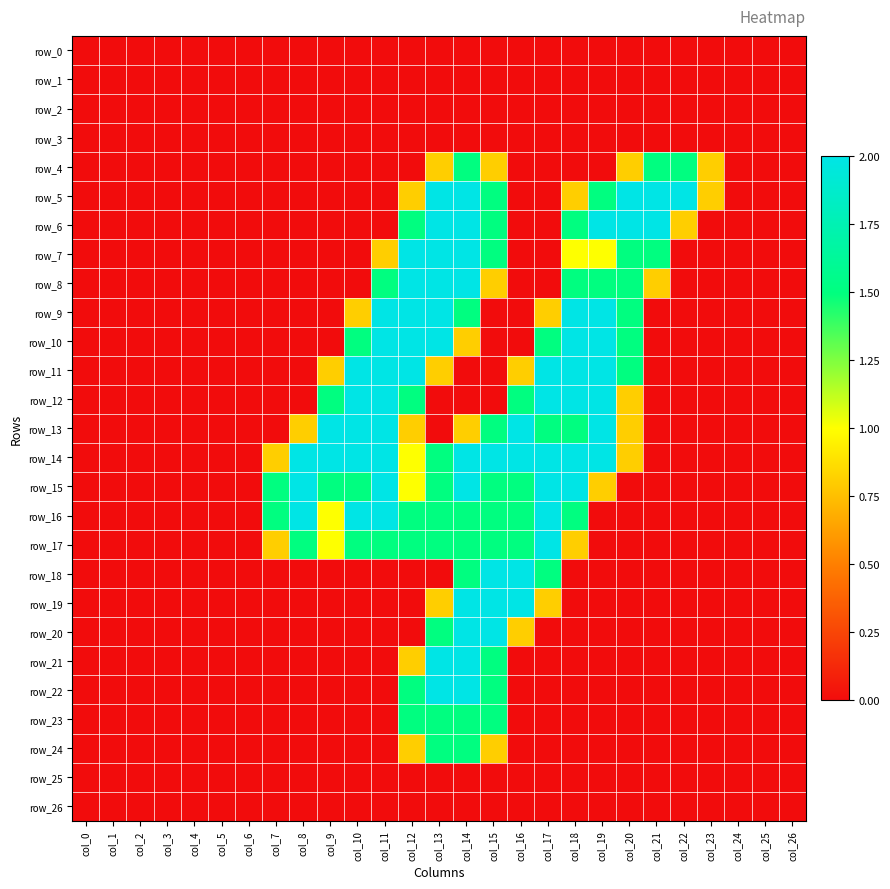

Between col_15 and col_22, which series saw the biggest shift?

row_14